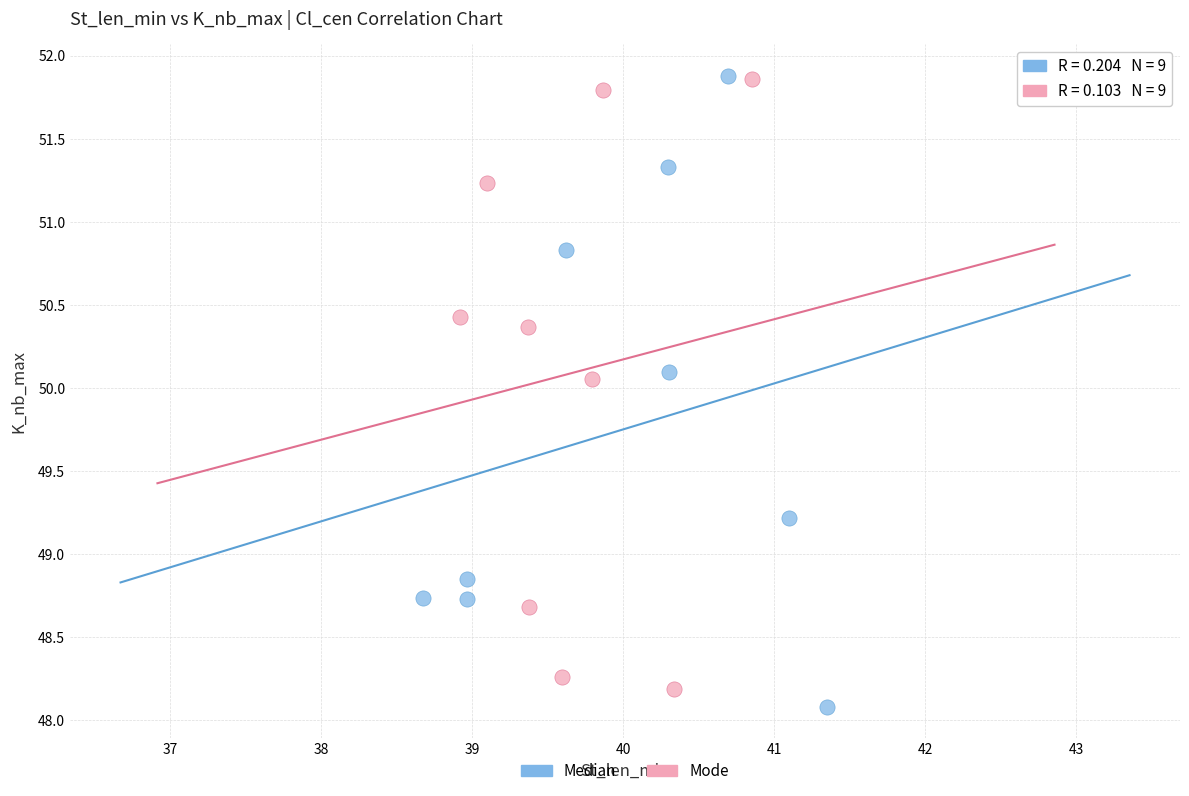

What are all the series names shown in the legend?

Median, Mode